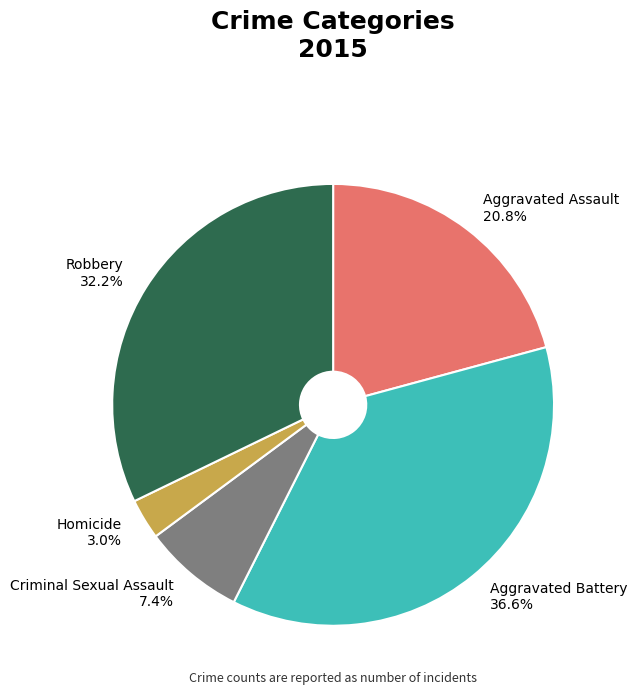

How many slices are in this pie chart?

5